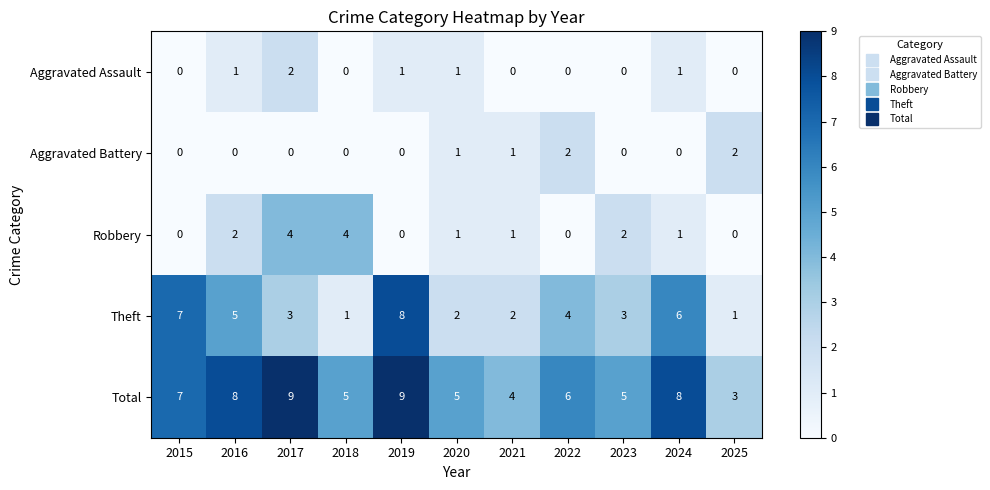

What is the difference between the Theft values at 2022 and 2018?

3